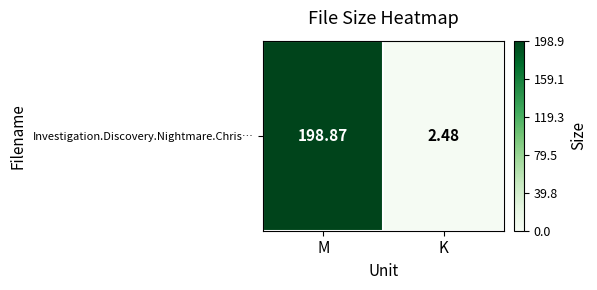

Reading left to right, extract all data points from this chart.

M=198.9	K=2.5